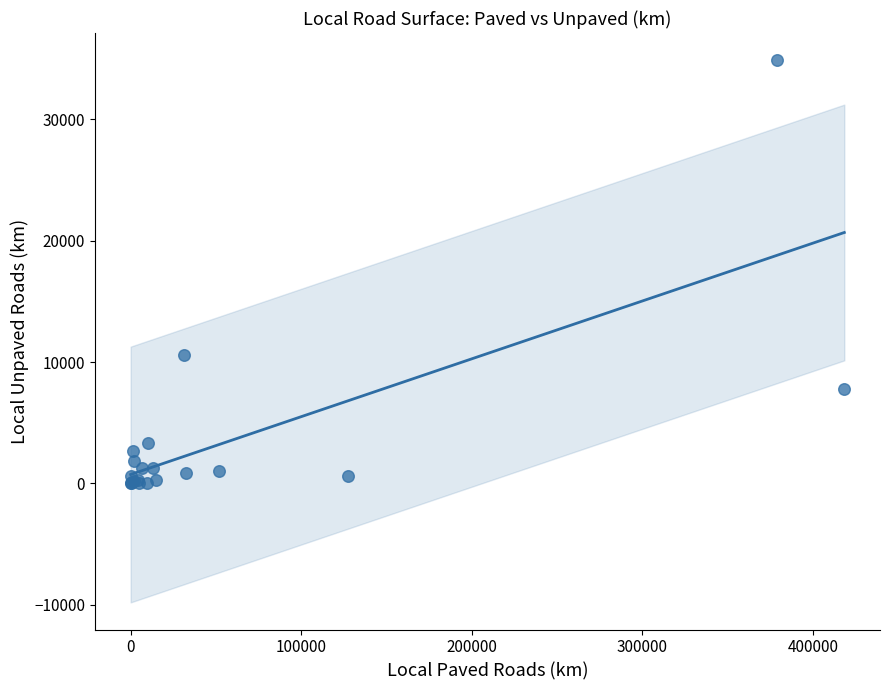

What Y value in the scatter plot is closest to 17426?

10577.0